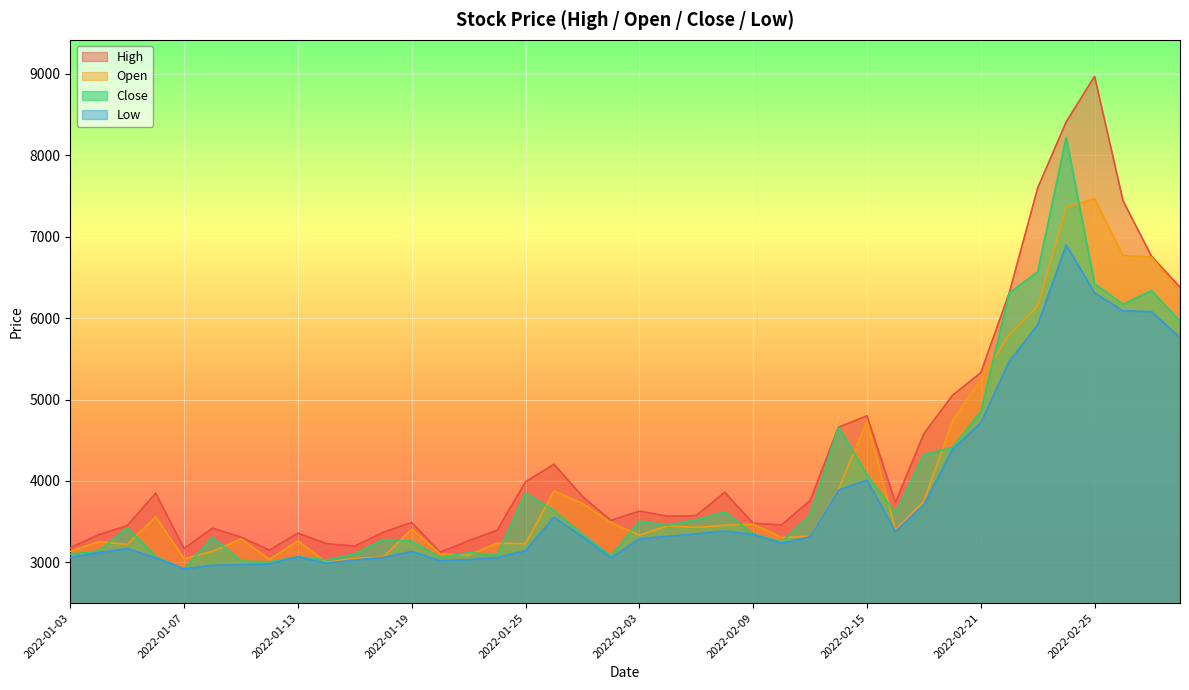

True or false: Close and High intersect in this chart.

False